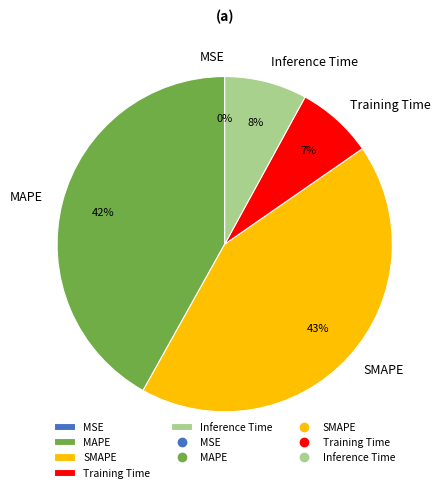

Is it true that SMAPE is 43% of the pie?

True